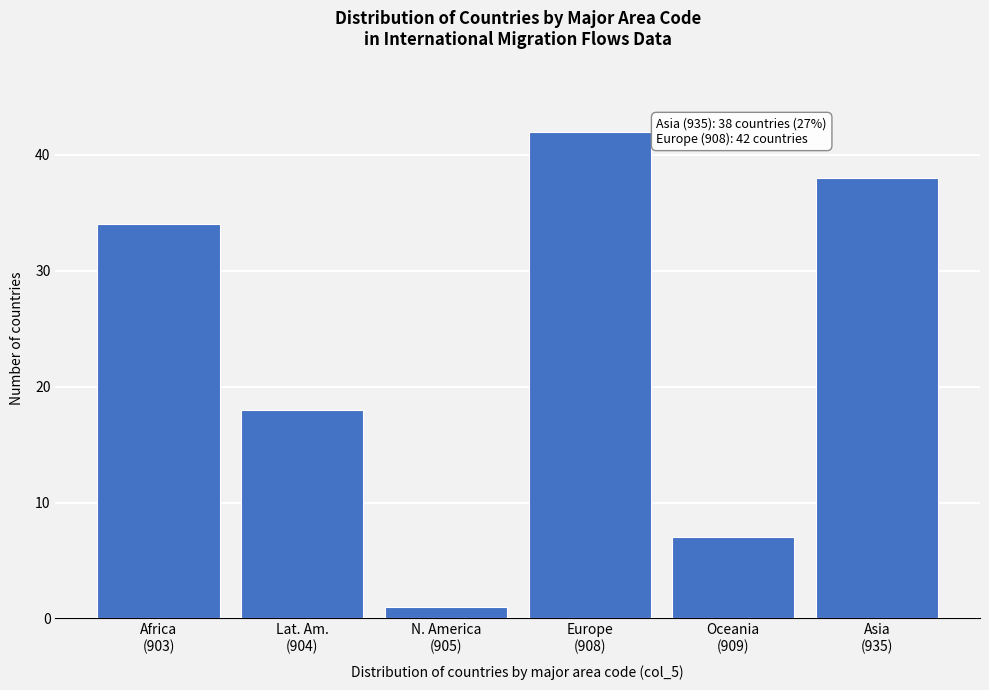

Reading right to left, list all the values displayed in this chart.

38	7	42	1	18	34